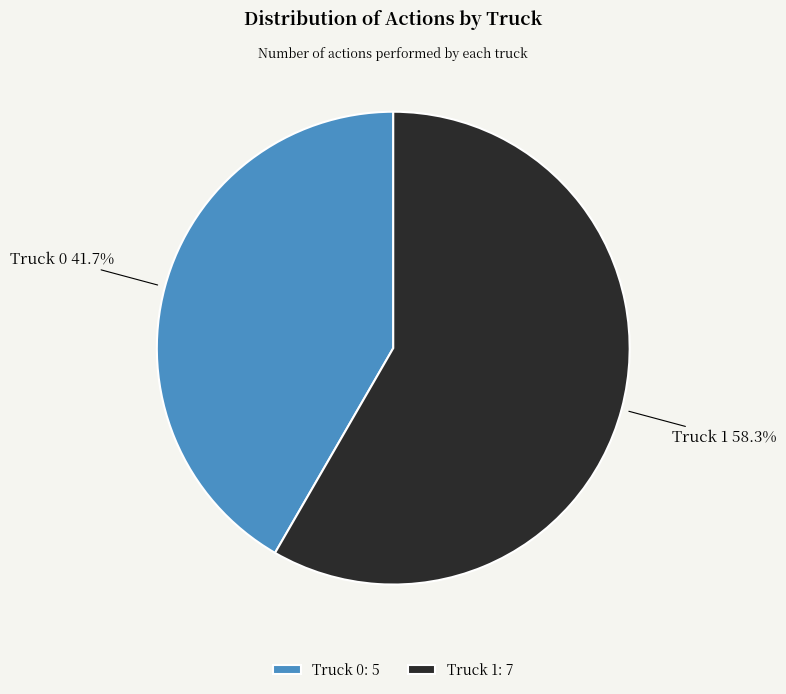

True or false: Truck 1 accounts for 58% of the total.

True